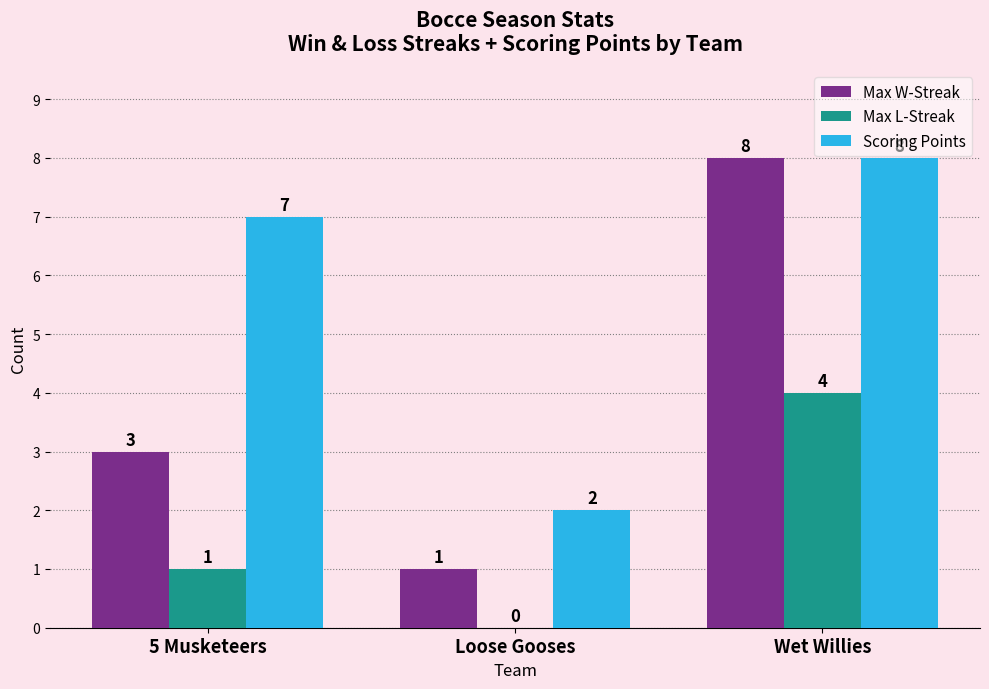

Reading left to right, list all the values displayed in this chart.

Max W-Streak: 5 Musketeers=3	Loose Gooses=1	Wet Willies=8
Max L-Streak: 5 Musketeers=1	Loose Gooses=0	Wet Willies=4
Scoring Points: 5 Musketeers=7	Loose Gooses=2	Wet Willies=8